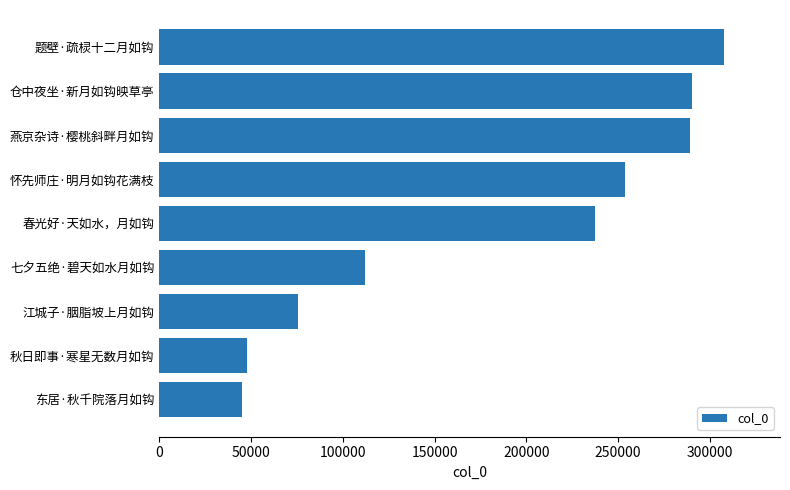

What value does the data have at 怀先师庄·明月如钩花满枝?

253971